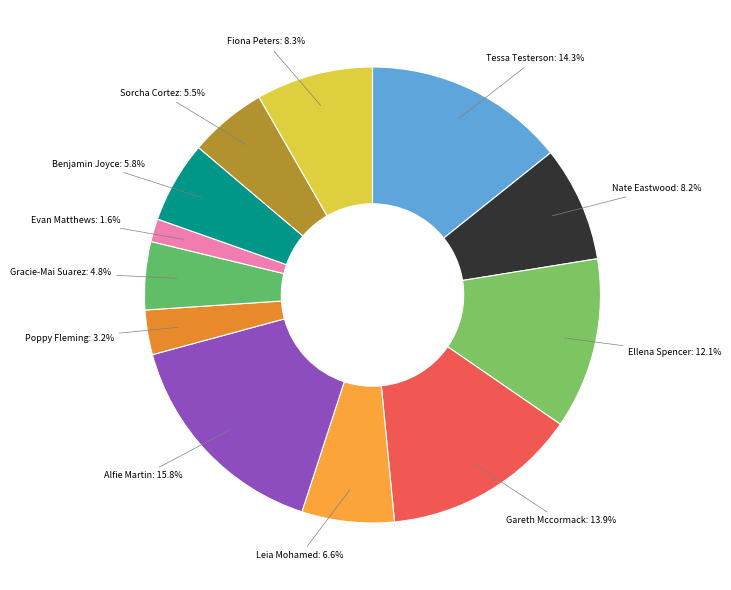

What portion of the pie excludes Gareth Mccormack?

86.1%